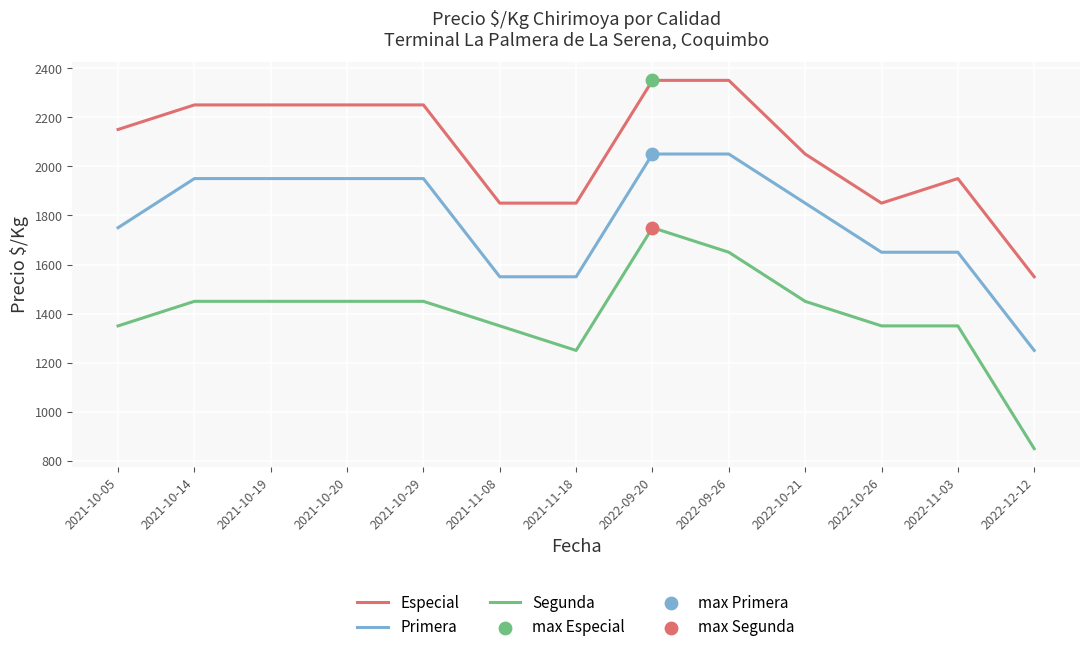

What is the total value across all series at 2021-10-20?

5650